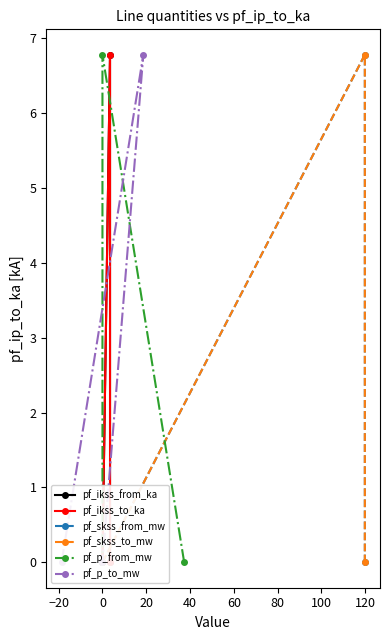

At how many categories does at least one series exceed 4?

1